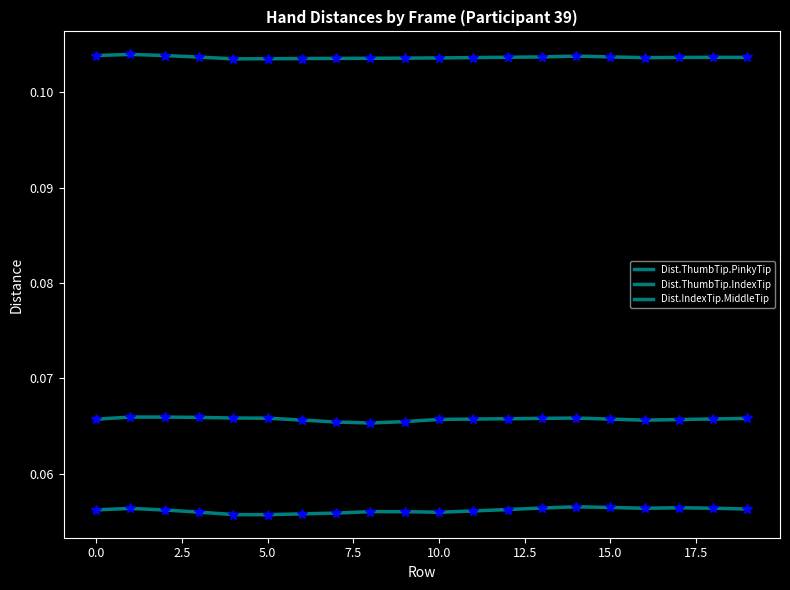

How many lines are shown in the chart?

3